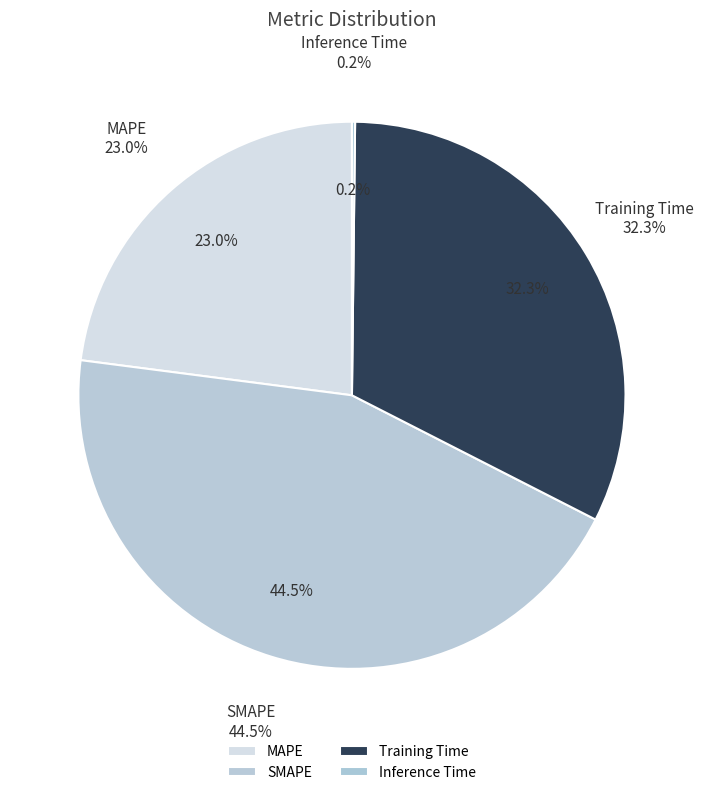

How many segments does this pie chart have?

4